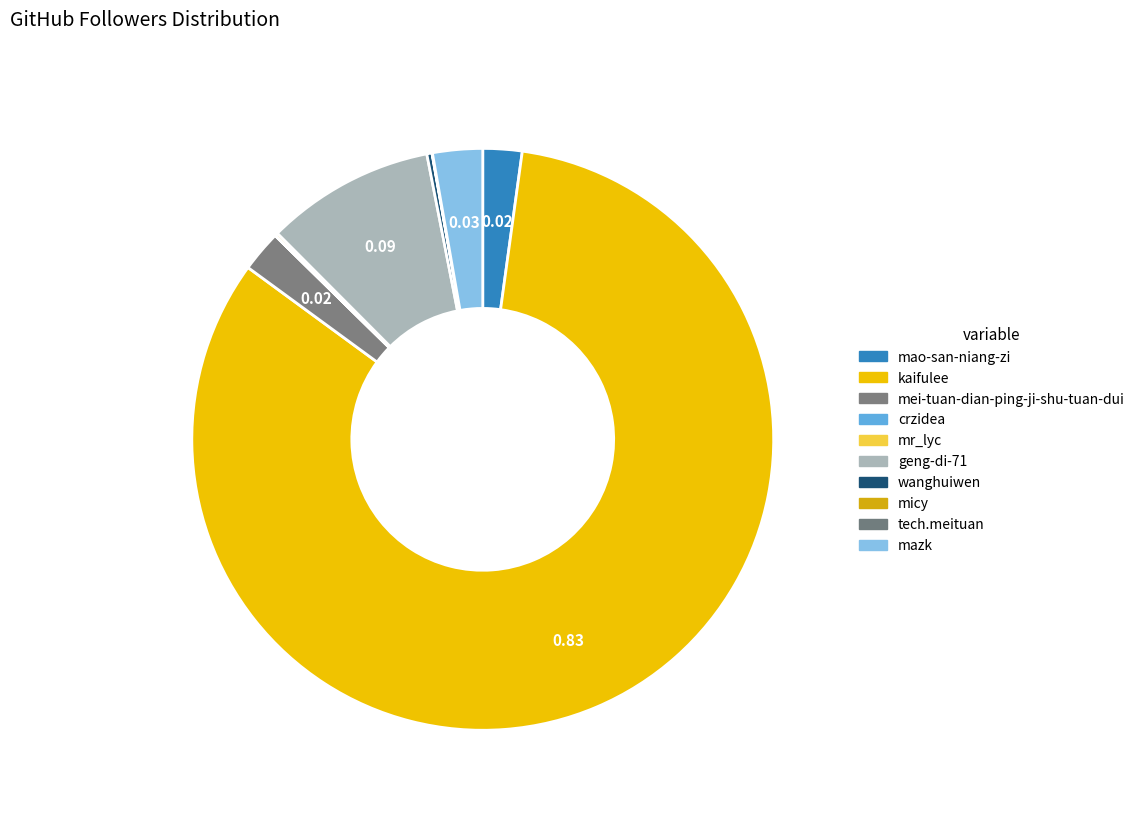

To the nearest percent, what is the combined percentage of crzidea and mazk?

3%